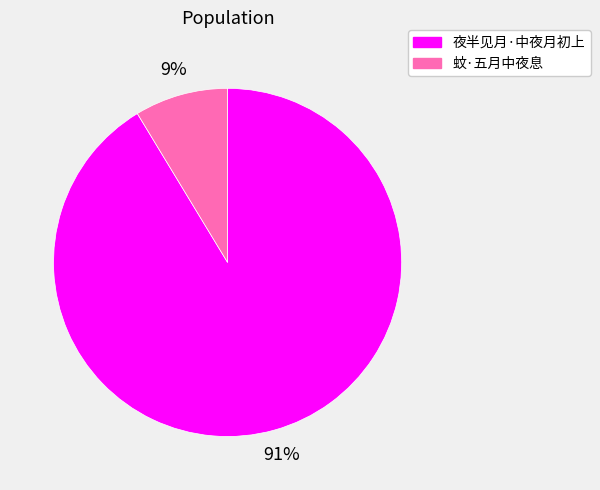

To the nearest percent, what is the average slice percentage?

50%